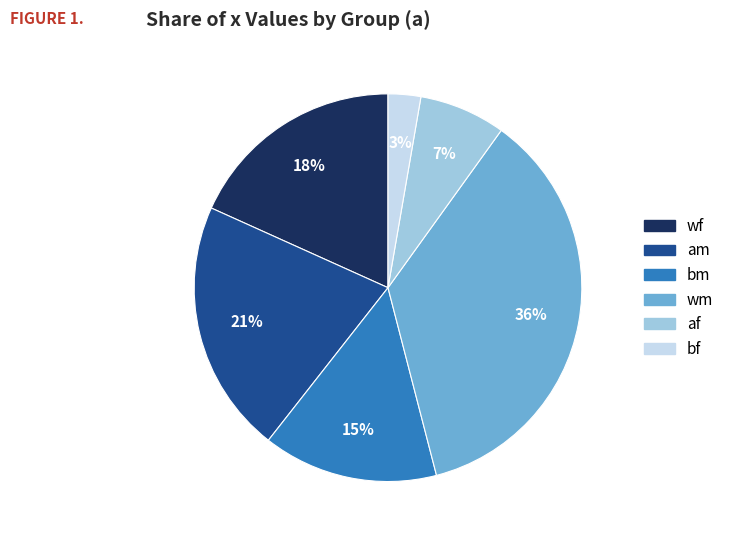

To the nearest percent, what portion does bm represent?

15%